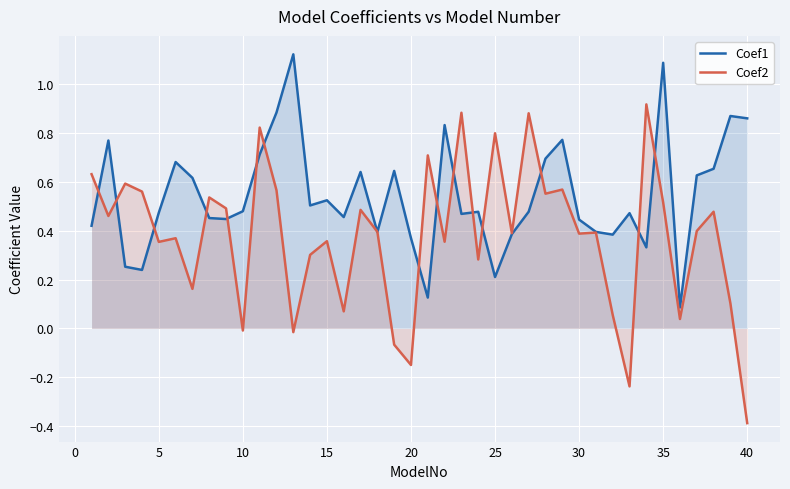

What is the greatest value displayed?

1.1